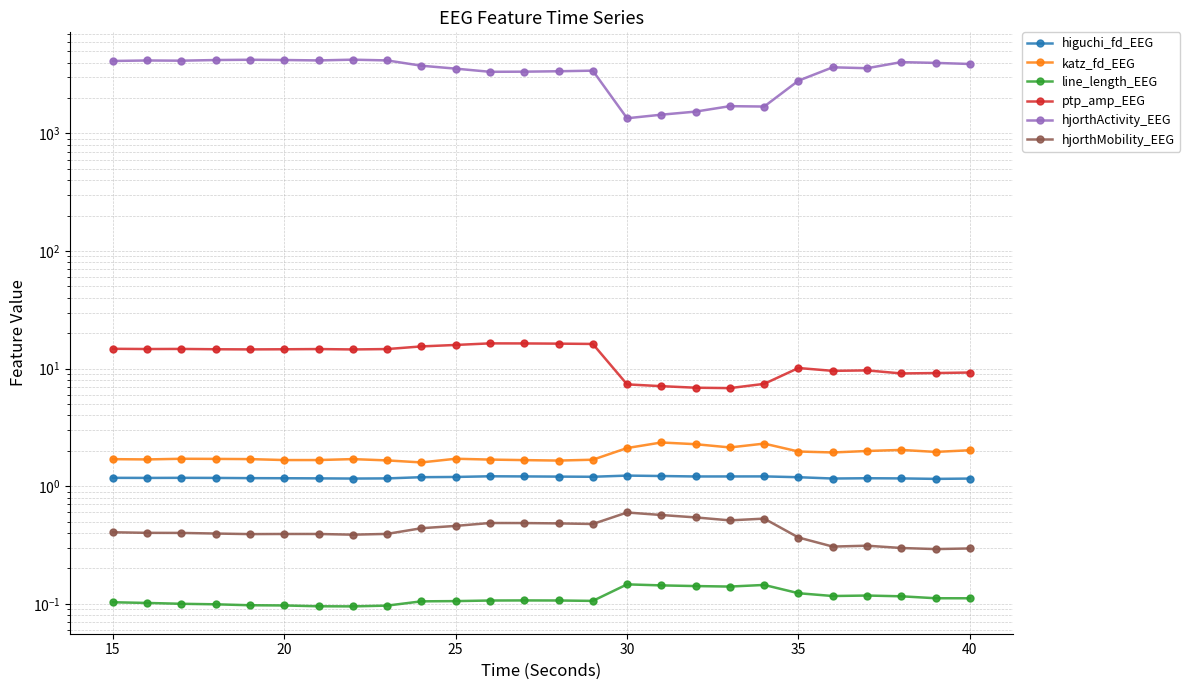

Which series has the largest Y range (max minus min)?

hjorthActivity_EEG